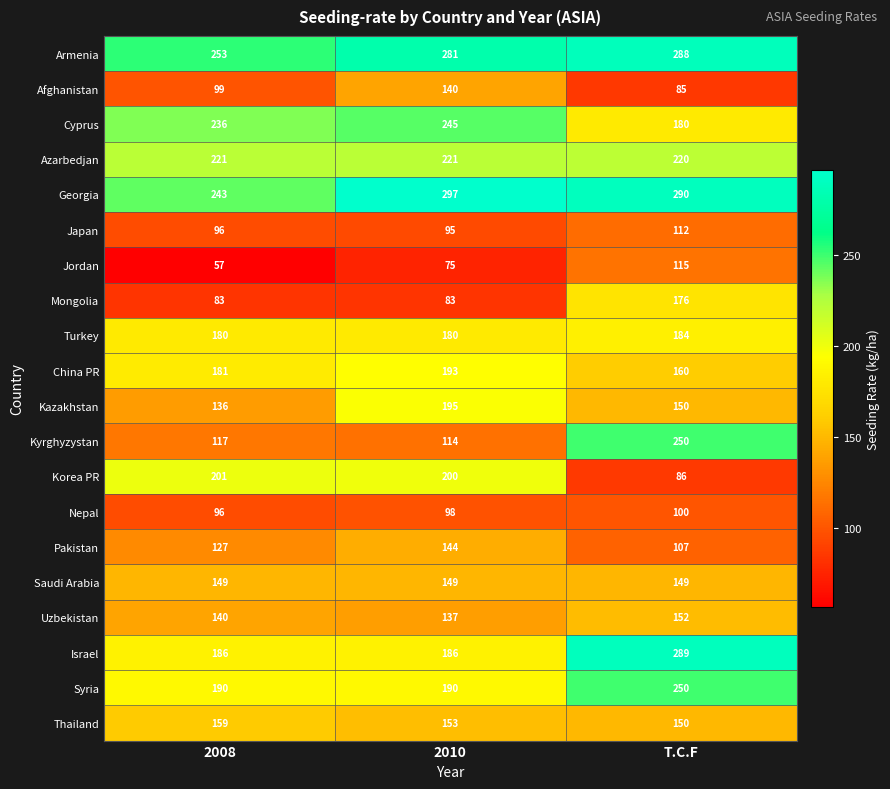

At which category is the sum across all series the highest?

T.C.F